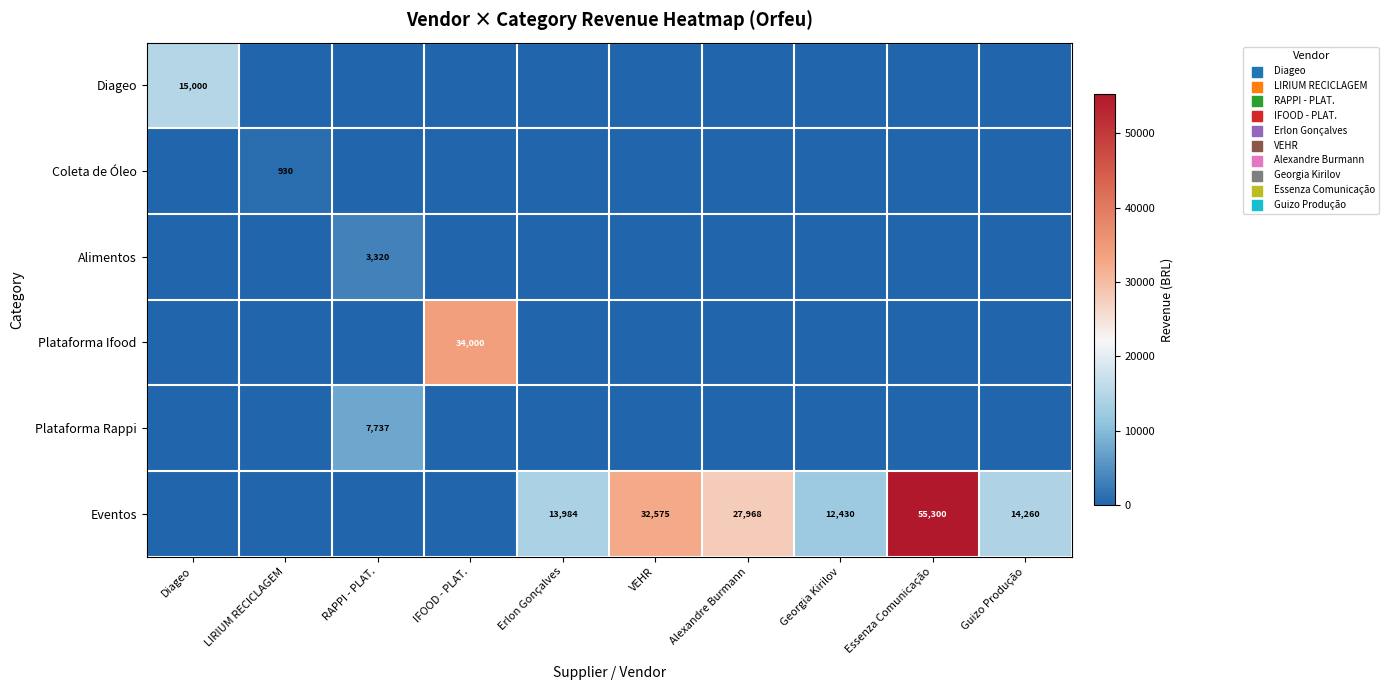

The value of Diageo at Diageo is 15000. True or false?

True